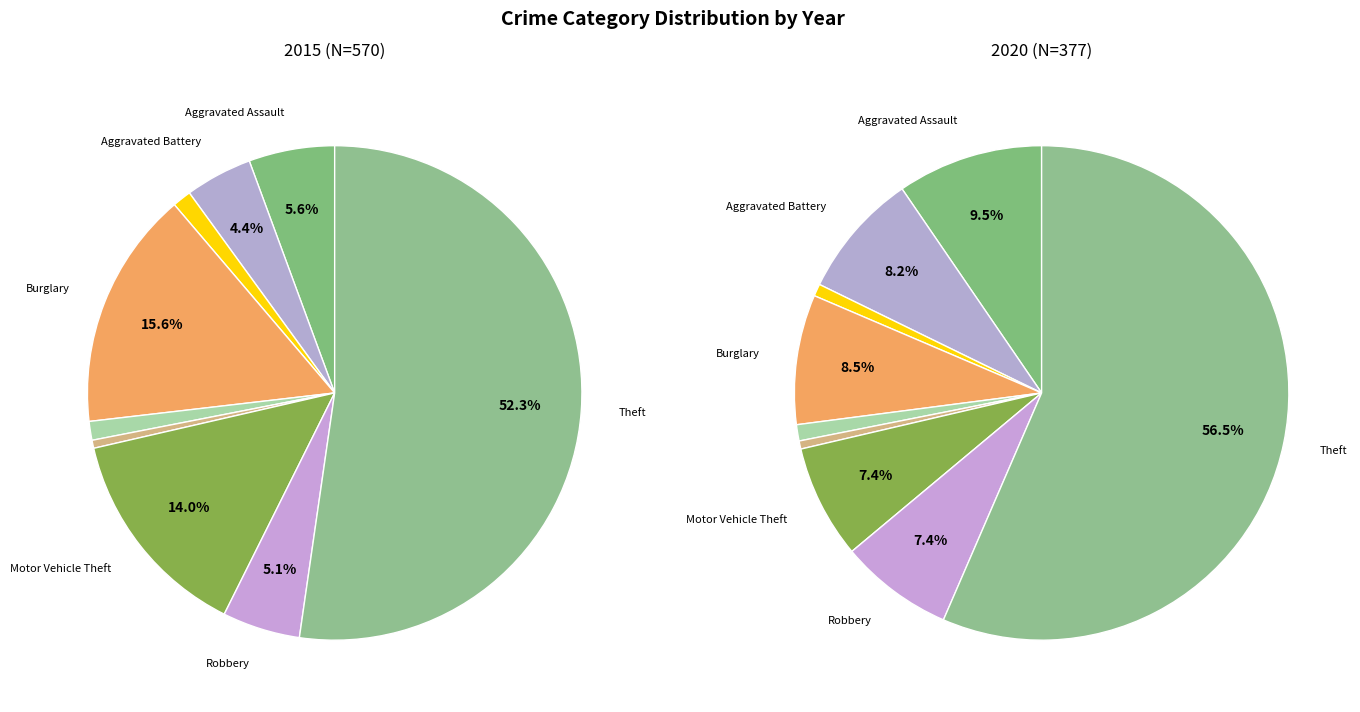

What portion of the pie excludes 8?

47.7%